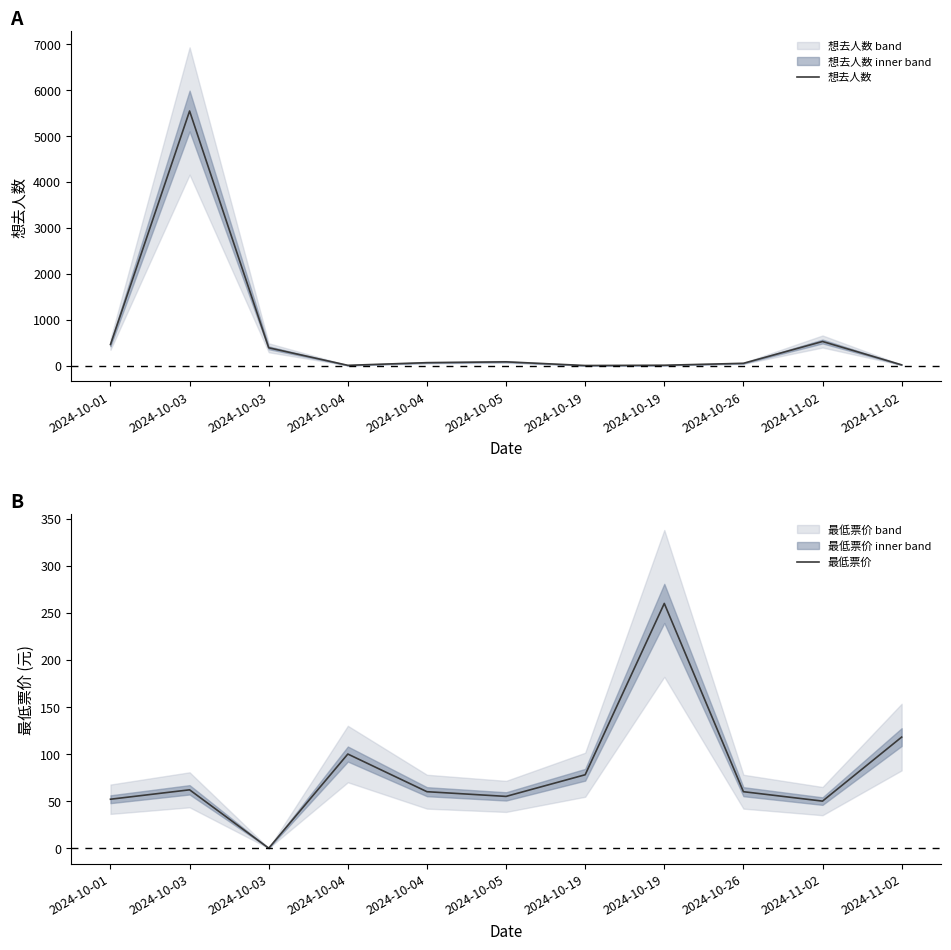

What is the difference between the maximum and minimum values in the 想去人数 series?

5542